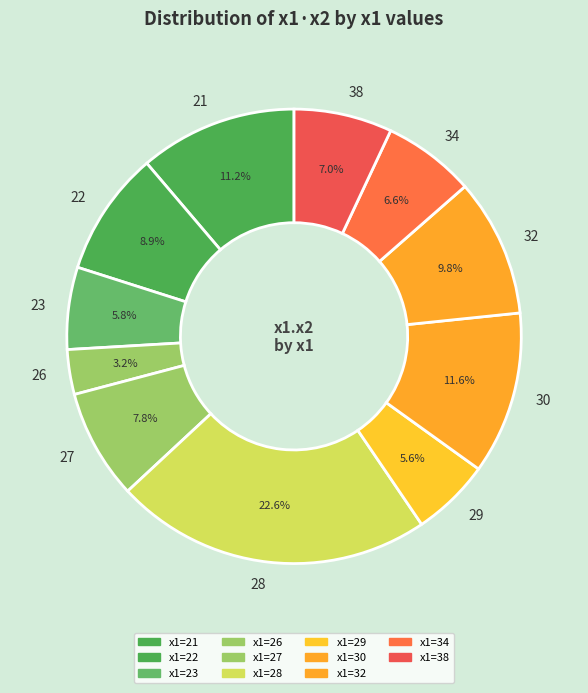

Count the number of slices in the pie.

11